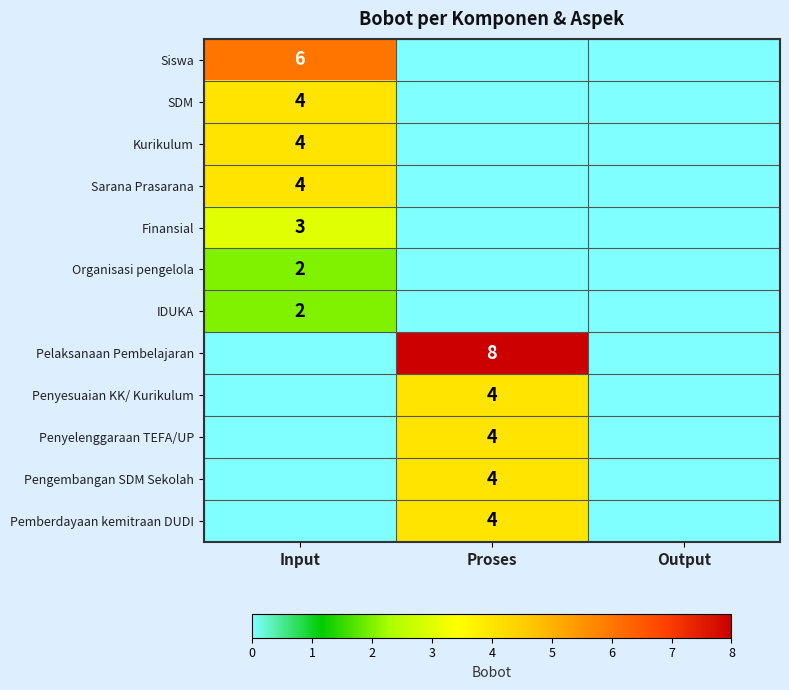

How many data points does each series have?

3